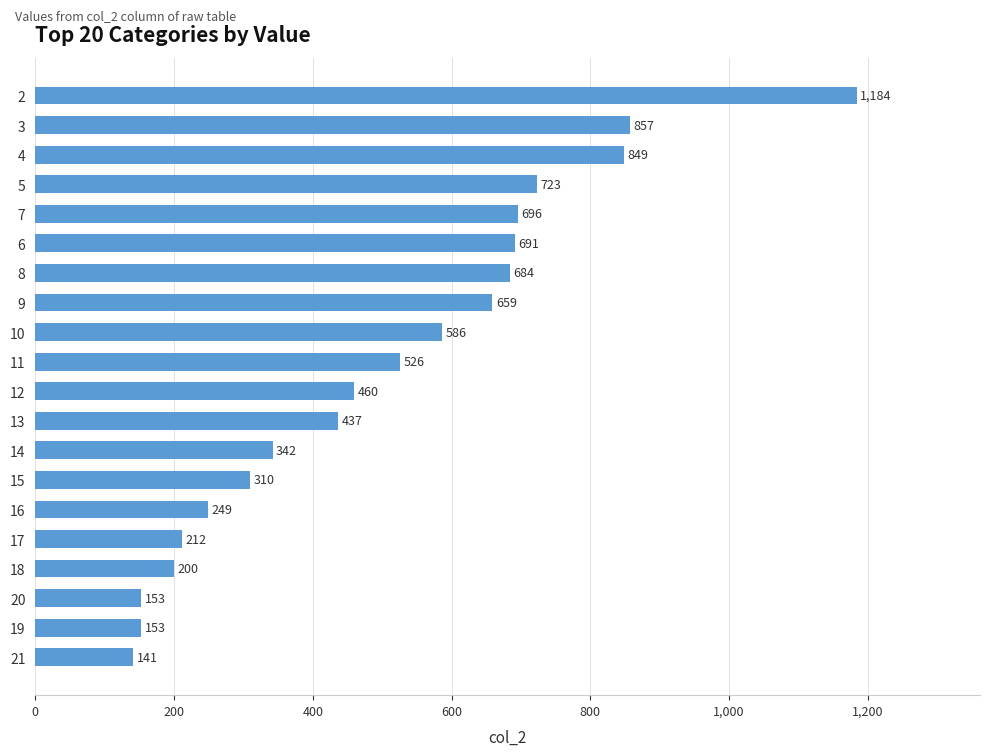

At which category does the chart reach its peak across all series?

2